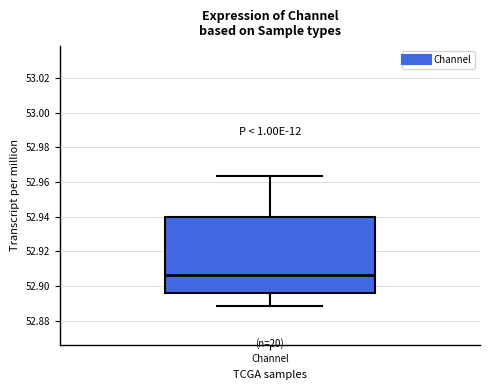

Transcribe this box plot: give where the median line is, the range the box spans, and where the two whiskers end, as read against the y-axis. The values are not printed on the chart, so give them approximately, as read against the axis.

median 52.906, box 52.896 to 52.940, whiskers 52.888 to 52.964